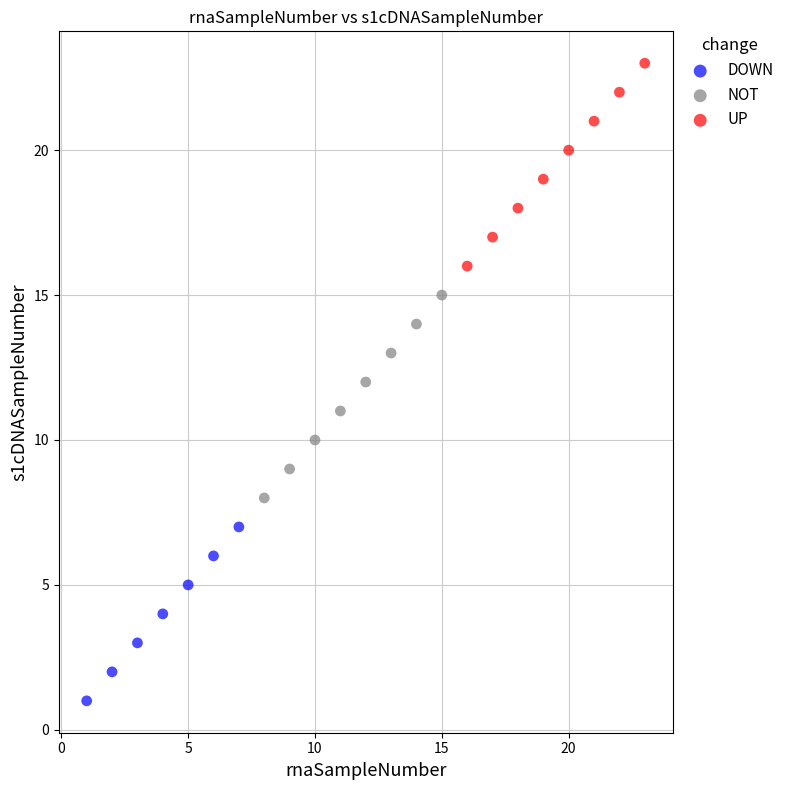

Which series contains the highest Y value?

UP